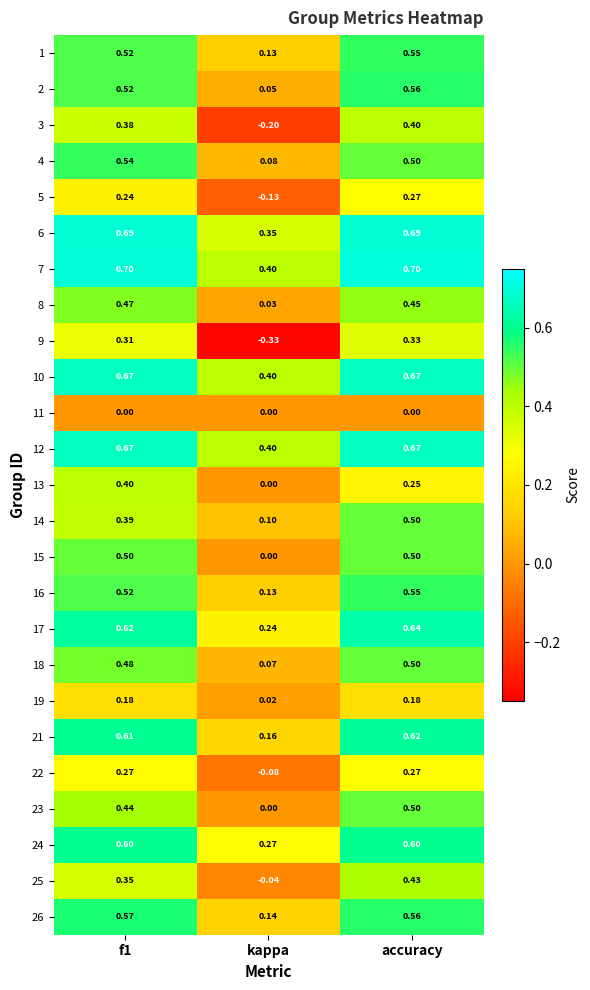

At which category is the sum across all series the highest?

accuracy